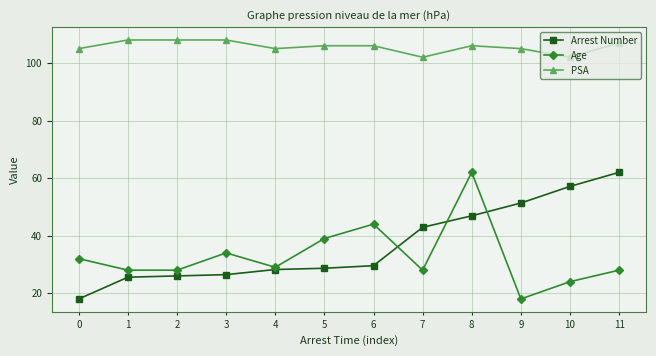

Reading left to right, what are all the values shown in this chart?

Arrest Number: 0=18.0	1=25.6	2=26.0	3=26.4	4=28.2	5=28.7	6=29.6	7=42.9	8=46.9	9=51.3	10=57.1	11=62.0
Age: 0=32.0	1=28.0	2=28.0	3=34.0	4=29.0	5=39.0	6=44.0	7=28.0	8=62.0	9=18.0	10=24.0	11=28.0
PSA: 0=105.0	1=108.0	2=108.0	3=108.0	4=105.0	5=106.0	6=106.0	7=102.0	8=106.0	9=105.0	10=102.0	11=107.0